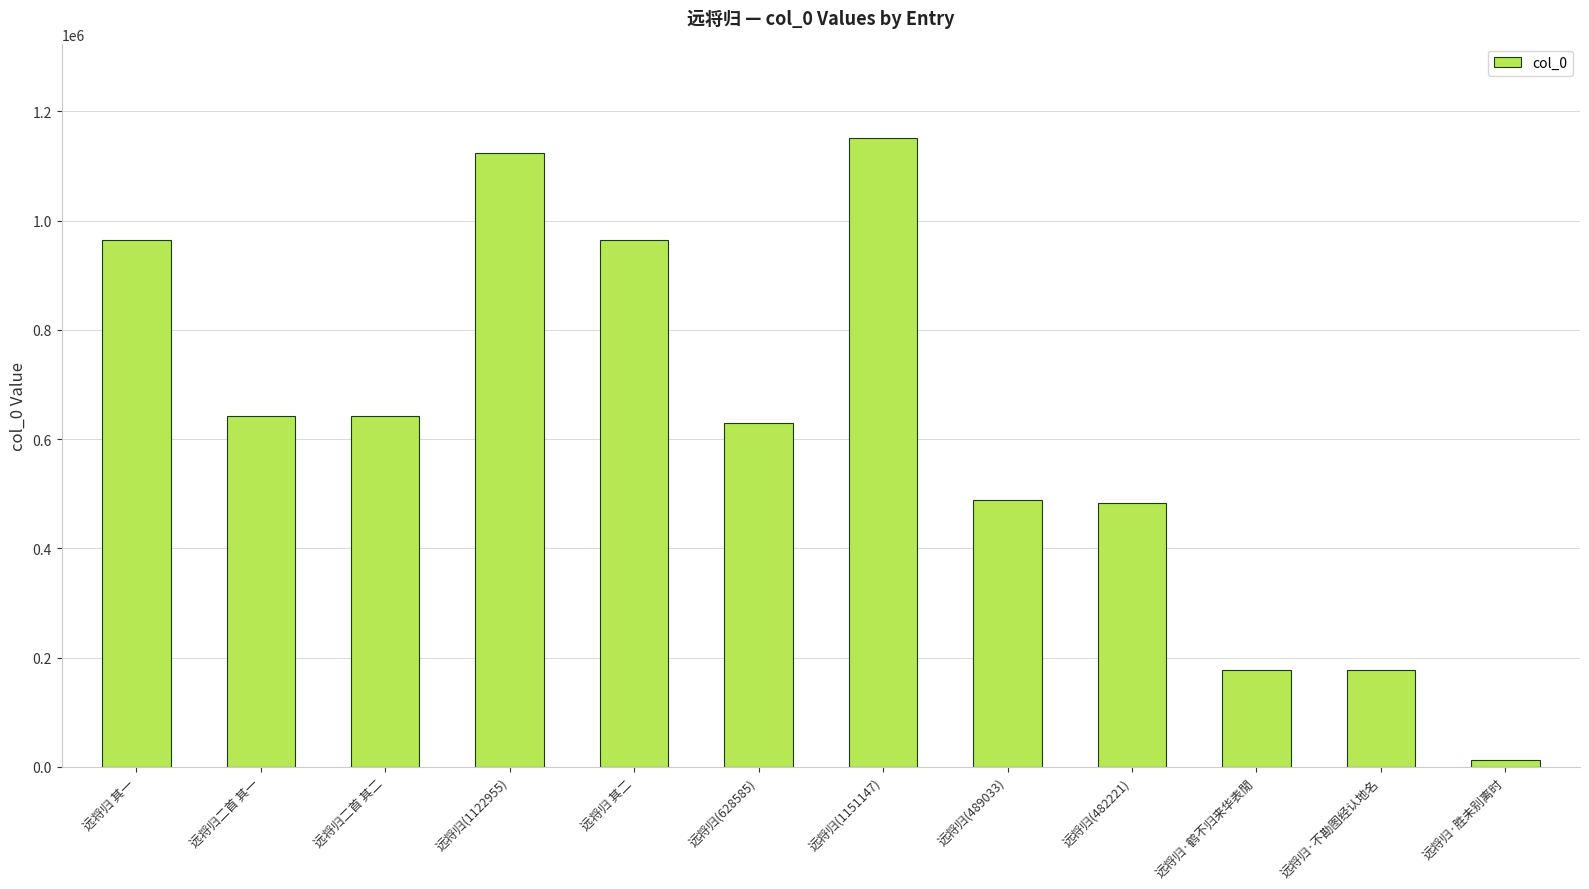

What is the label of the 7th bar from the left?

远将归(1151147)